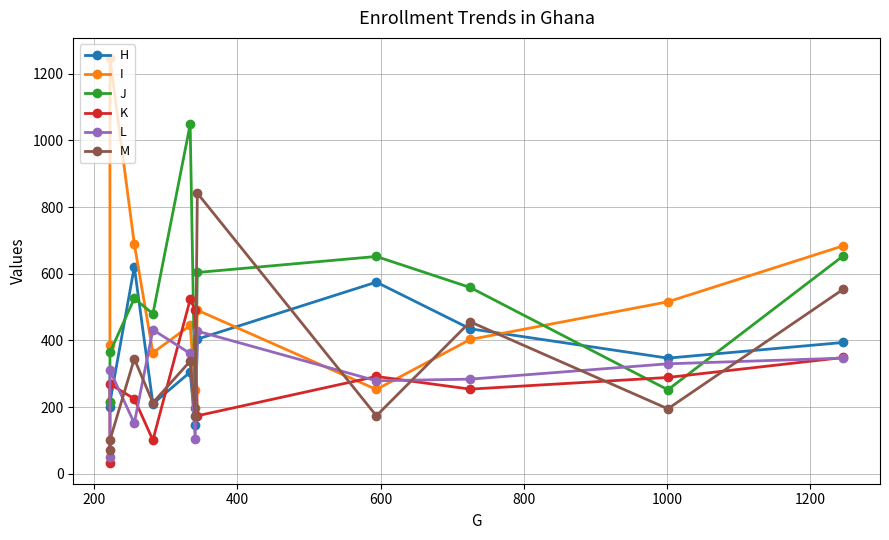

Reading left to right, transcribe all the data shown in this chart.

H: 200	214	621	210	305	146	404	575	435	347	394
I: 387	1247	690	363	445	250	491	253	403	516	684
J: 215	364	526	480	1048	198	604	652	559	252	654
K: 31	269	225	101	523	492	174	292	254	289	349
L: 50	310	152	432	361	105	428	279	284	330	347
M: 72	101	345	213	338	173	842	174	456	195	554